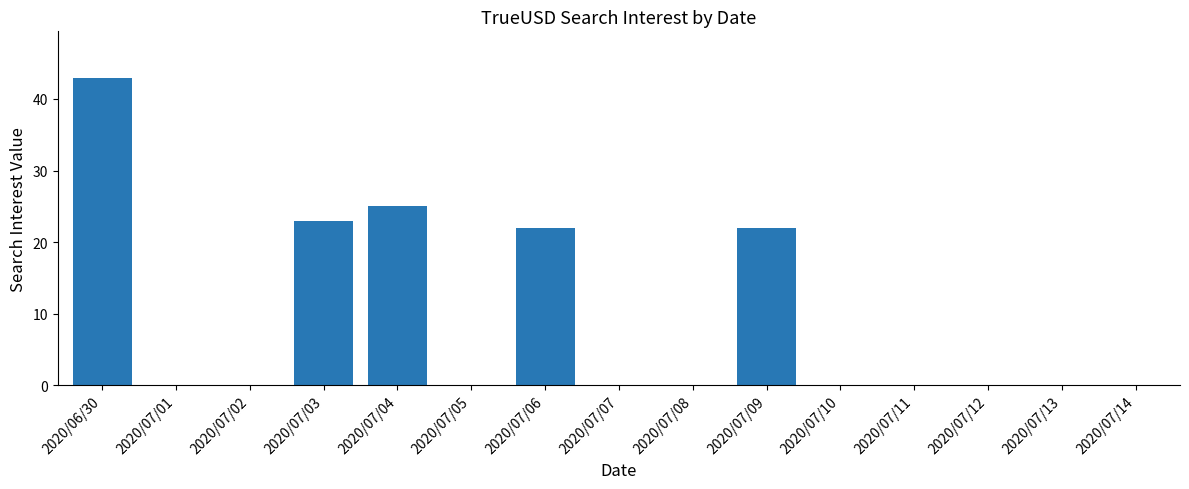

Which has a higher value, 2020/07/11 or 2020/06/30?

2020/06/30